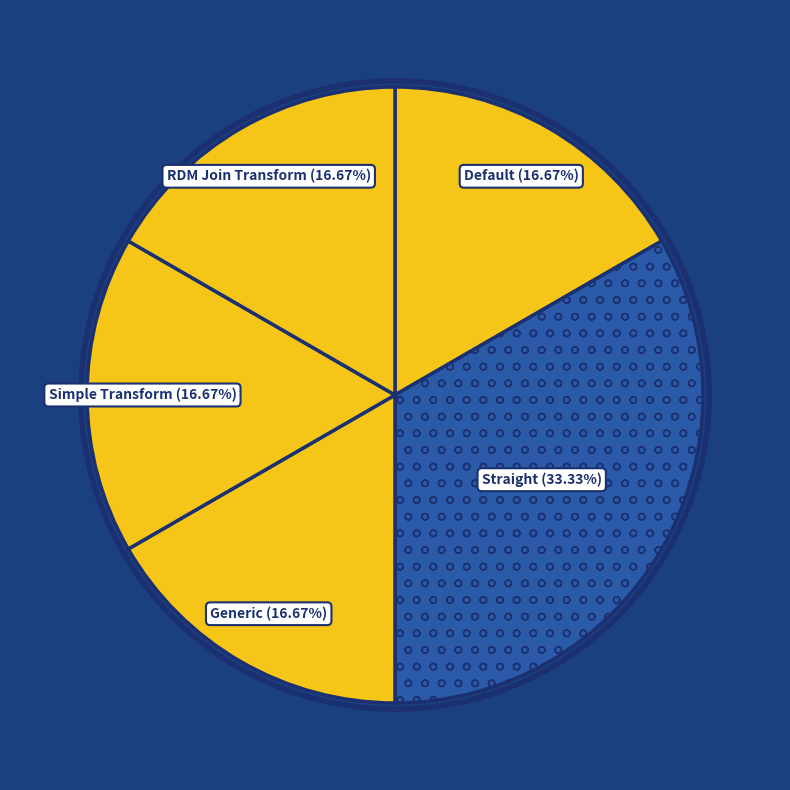

The Straight slice represents 39% of the pie. True or false?

False